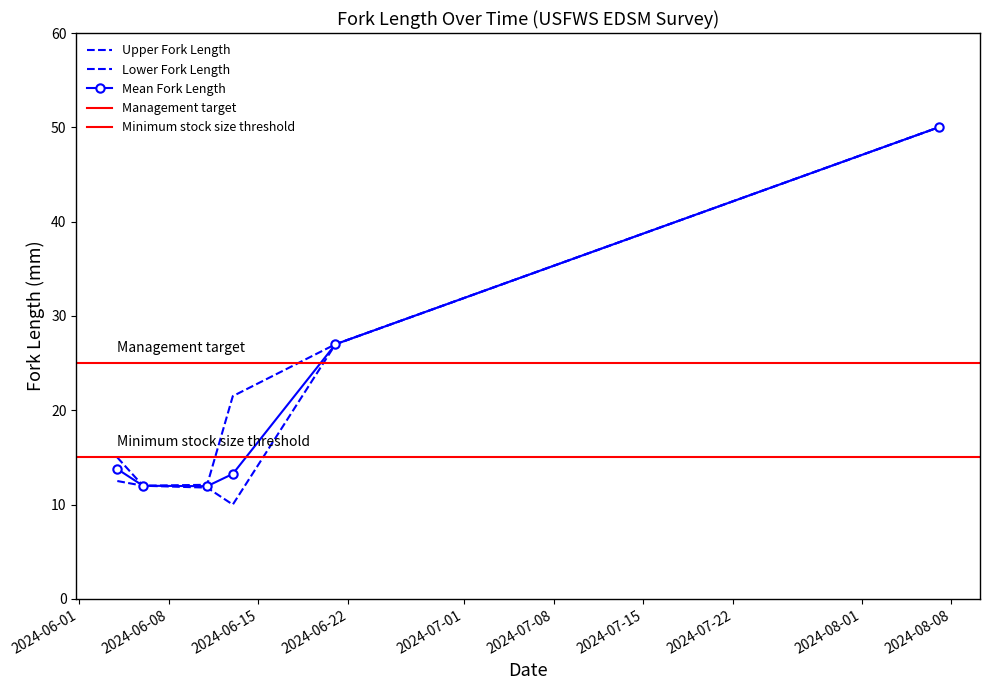

What is the greatest value displayed?

50.0